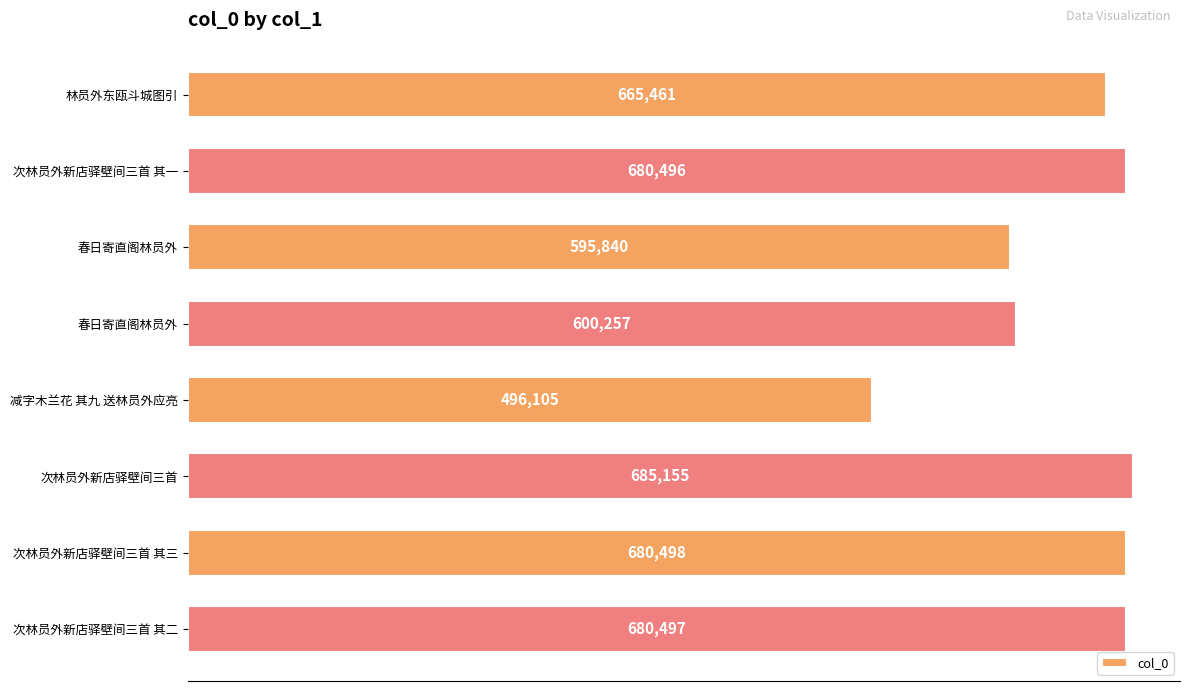

How many bars are there in total?

8